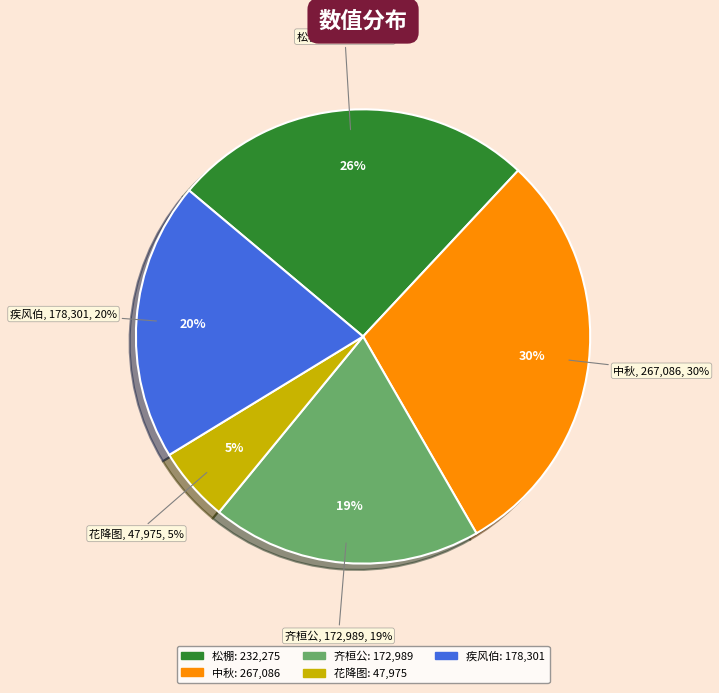

What percentage do 花降图·蜀锦缠头气若丝 and 齐桓公·葵丘霸气若虹霓 together represent?

24.6%